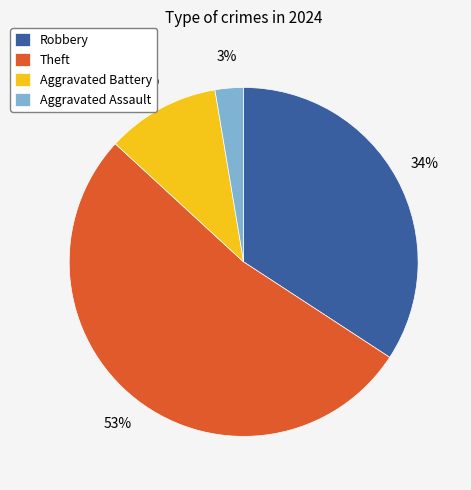

How many slices are in this pie chart?

4